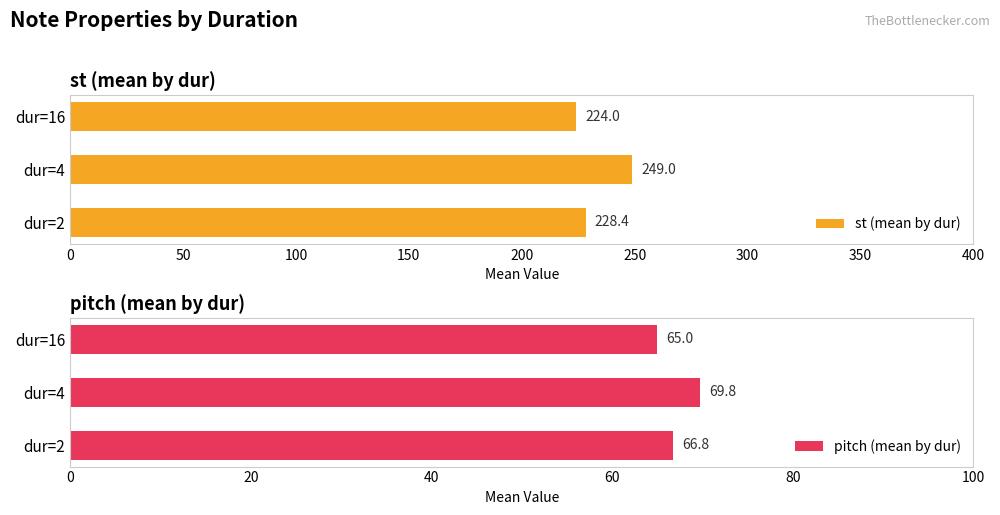

How many values in the st (mean by dur) series are below 228?

1